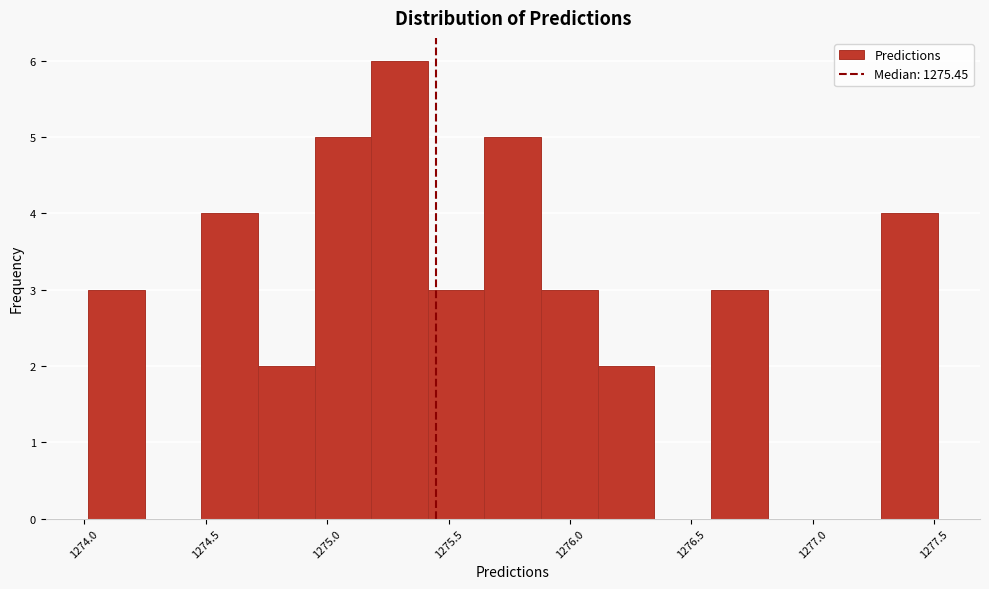

Reading left to right, list every bar in this chart as the range it spans on the x-axis followed by its height. Neither the bar edges nor the heights are printed on the chart, so give them approximately, as read against the axes.

1274.00 to 1274.25: 3
1274.25 to 1274.50: 0
1274.50 to 1274.70: 4
1274.70 to 1274.95: 2
1274.95 to 1275.20: 5
1275.20 to 1275.40: 6
1275.40 to 1275.65: 3
1275.65 to 1275.90: 5
1275.90 to 1276.10: 3
1276.10 to 1276.35: 2
1276.35 to 1276.60: 0
1276.60 to 1276.80: 3
1276.80 to 1277.05: 0
1277.05 to 1277.30: 0
1277.30 to 1277.50: 4